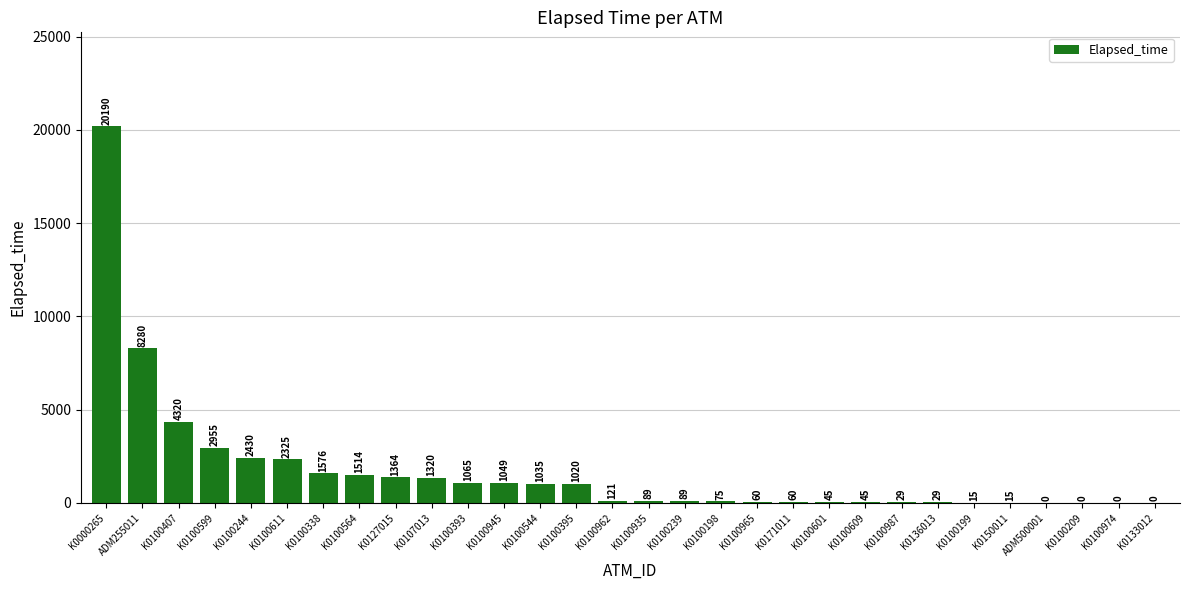

Is it true that the value at K0100407 is 4320?

True